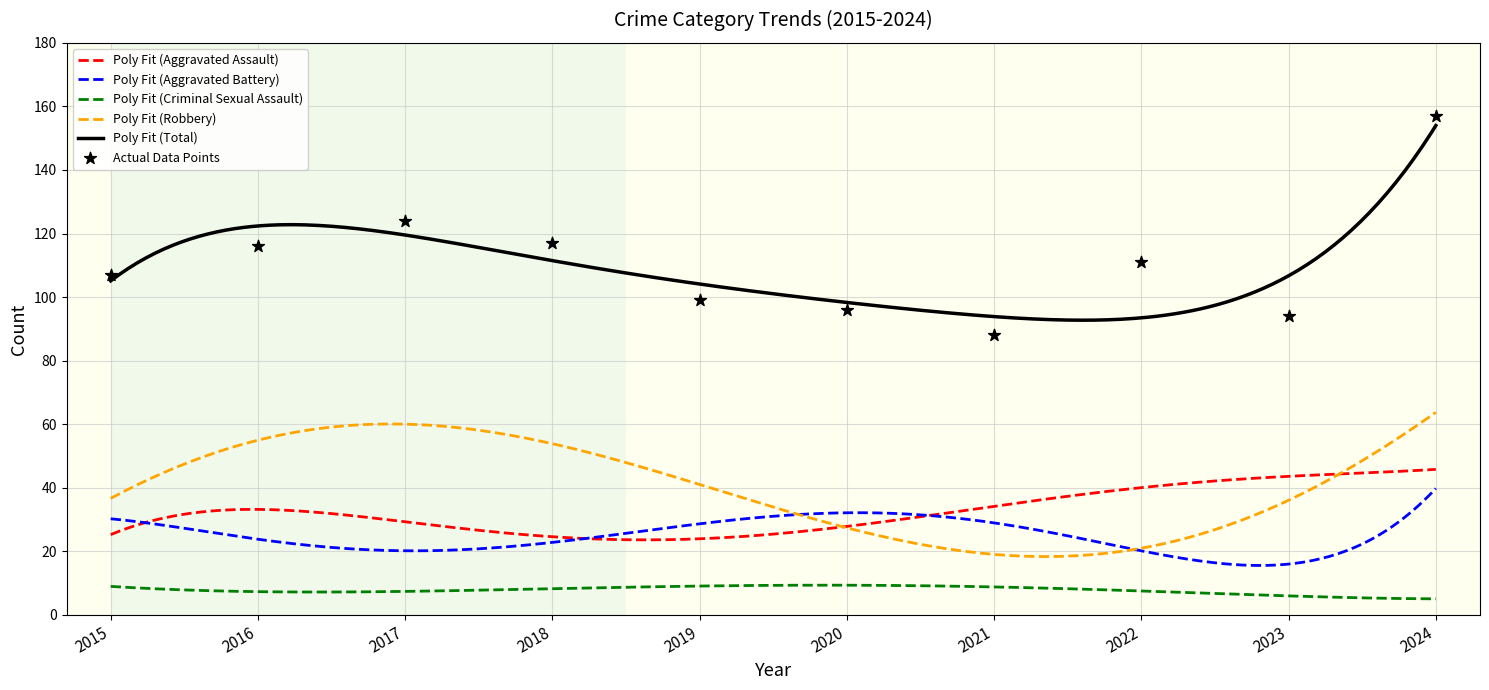

Which series has the largest total across all categories?

Total